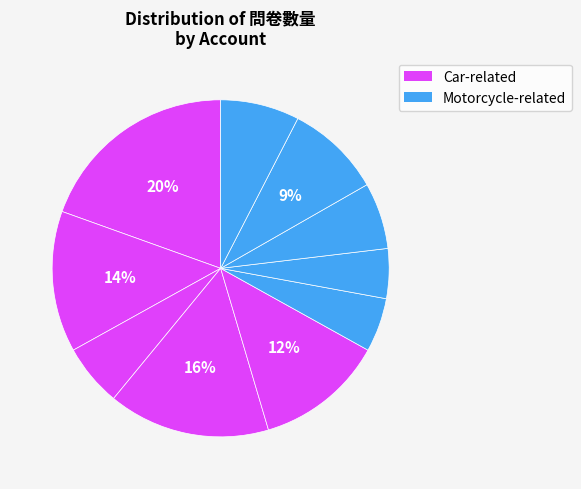

Count the number of slices in the pie.

10